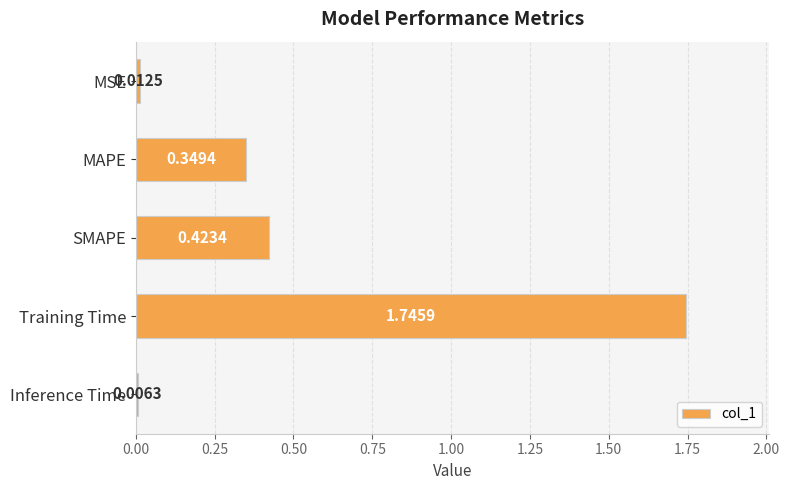

How many bars are there in total?

5